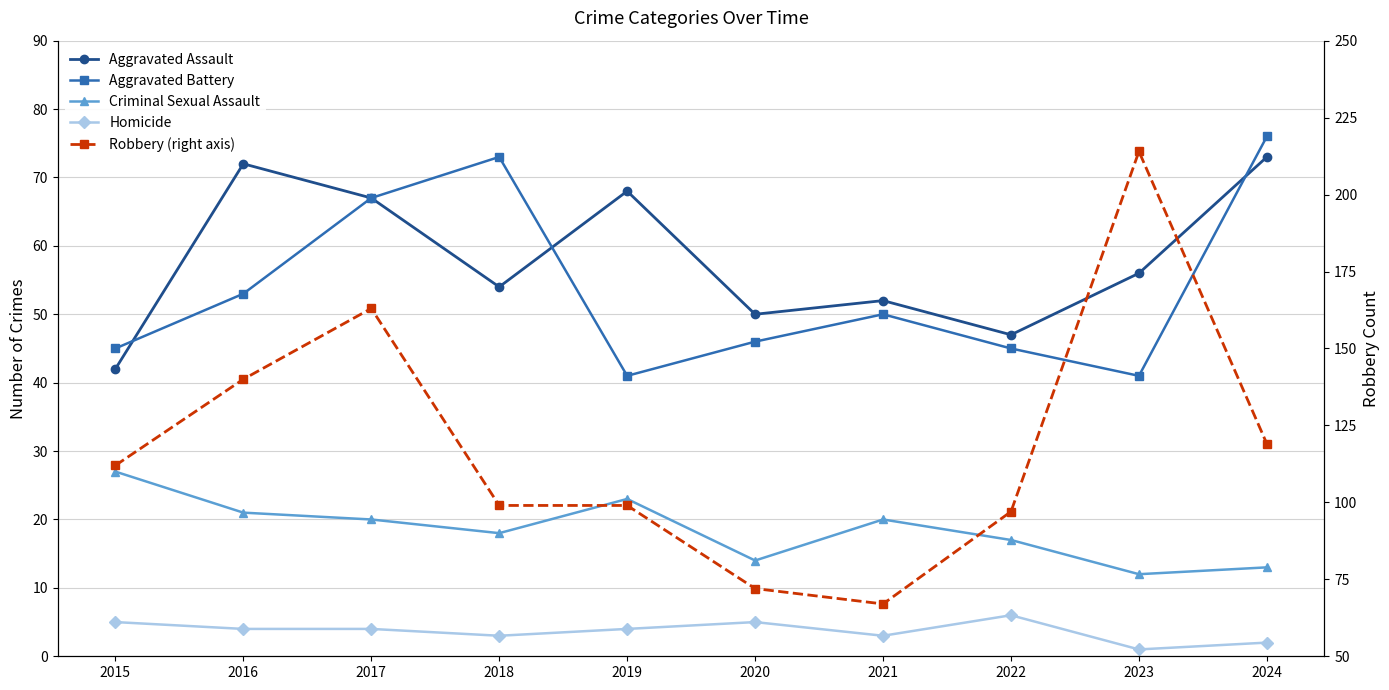

True or false: Homicide and Aggravated Assault intersect in this chart.

False